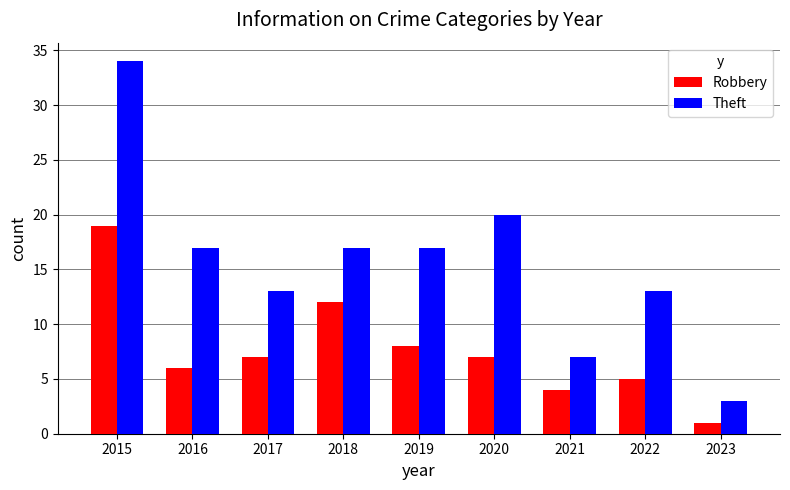

How many data points in Theft are less than 17?

4